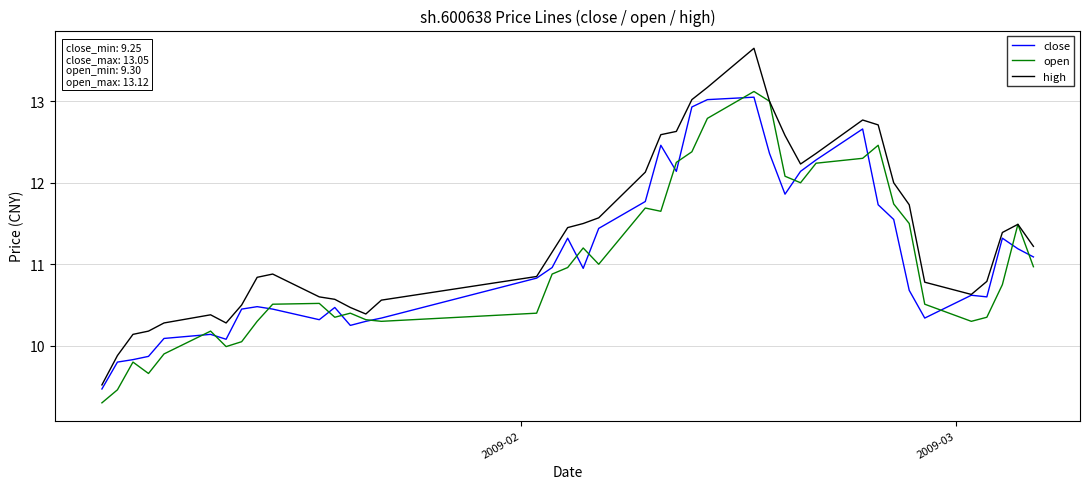

Which series has the largest total across all categories?

high